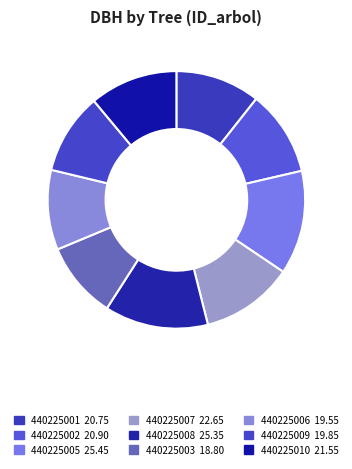

Does 440225003 account for over 50% of the chart?

No